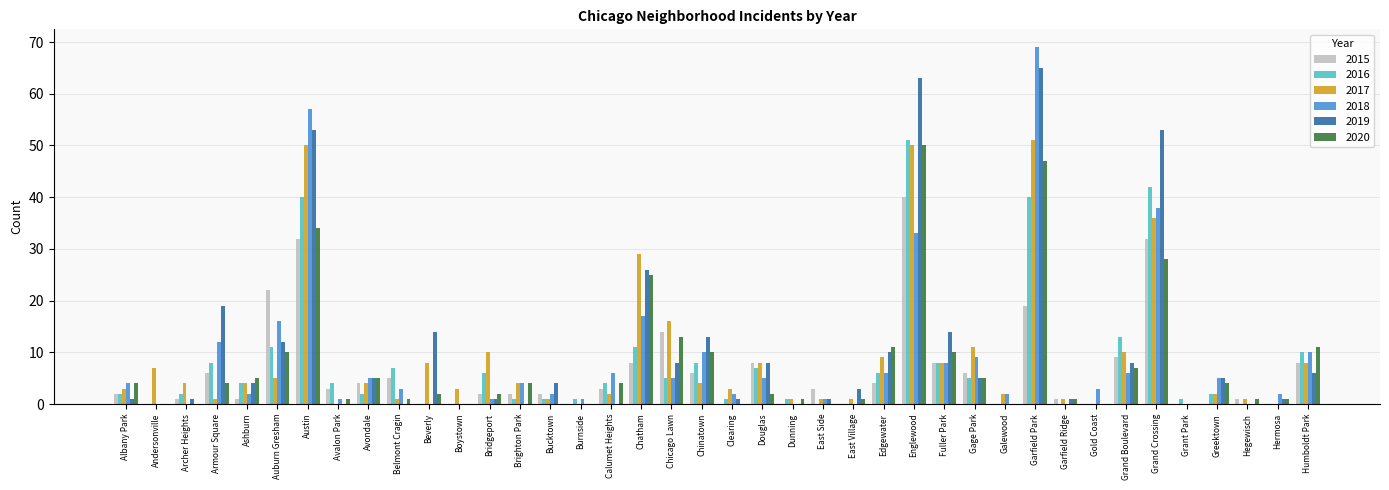

True or false: 2015 has a value of 1 at Garfield Ridge.

True